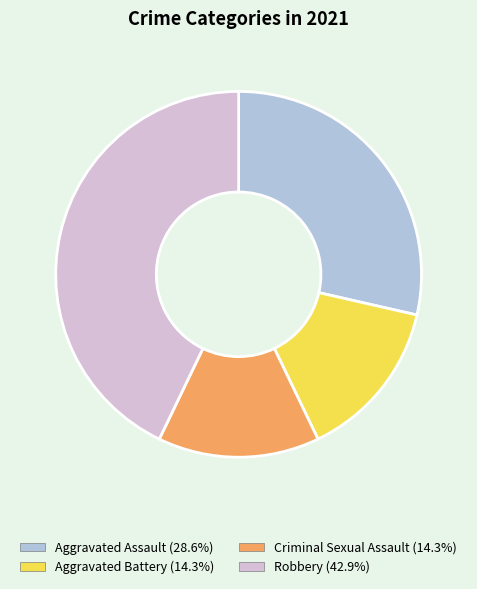

Which slice is the largest?

Robbery